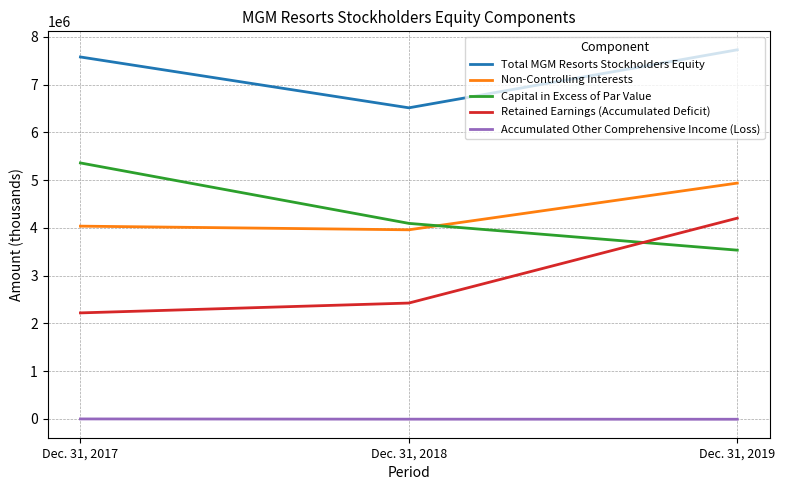

What are all the series names shown in the legend?

Total MGM Resorts Stockholders Equity, Non-Controlling Interests, Capital in Excess of Par Value, Retained Earnings (Accumulated Deficit), Accumulated Other Comprehensive Income (Loss)